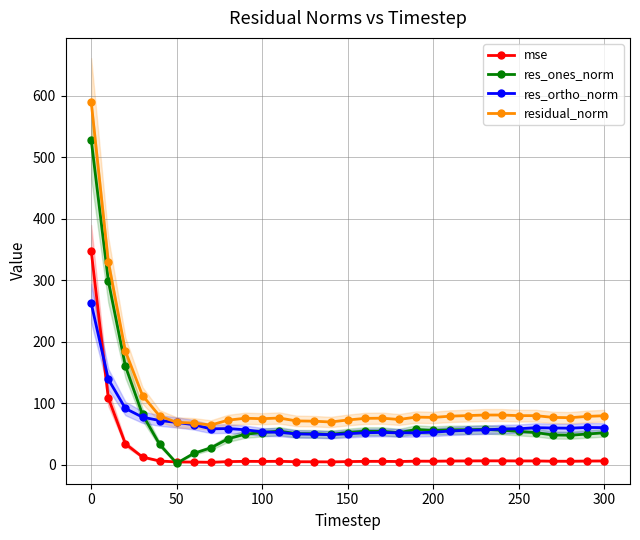

In res_ortho_norm, how many points are higher than both neighbors (excluding endpoints)?

4